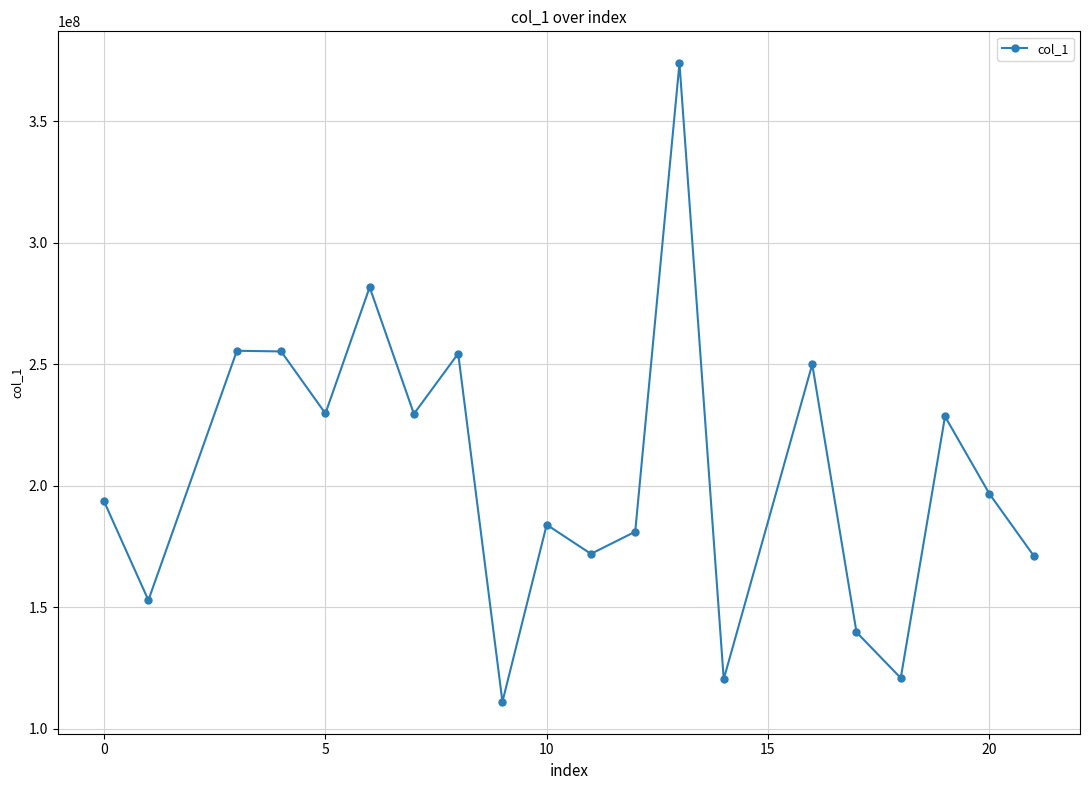

How many points are lower than both their immediate neighbors (excluding endpoints)?

7